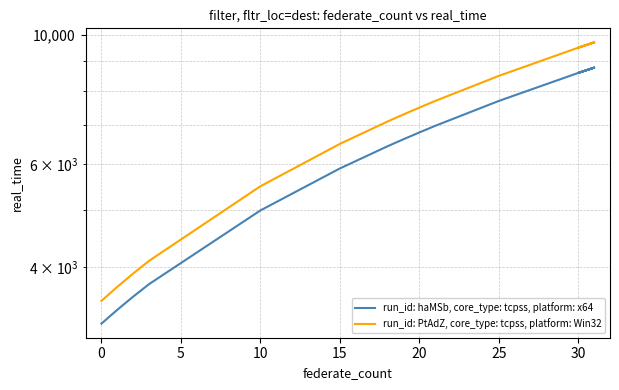

True or false: run_id: PtAdZ, core_type: tcpss, platform: Win32 and run_id: haMSb, core_type: tcpss, platform: x64 cross at least once.

False